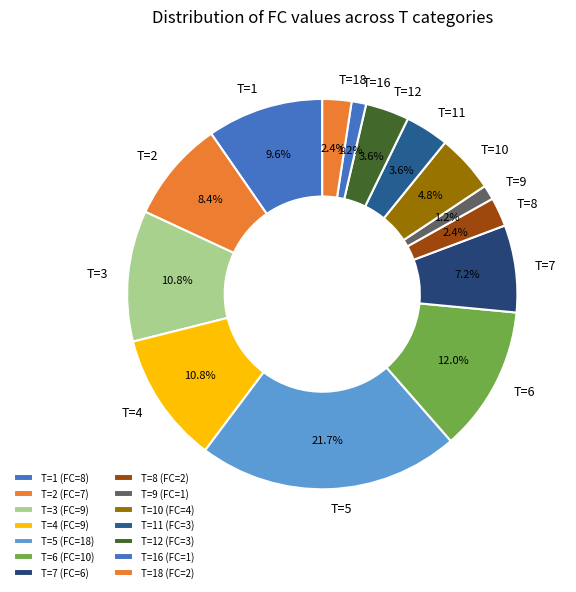

How much of the chart is everything except T=6?

88.0%